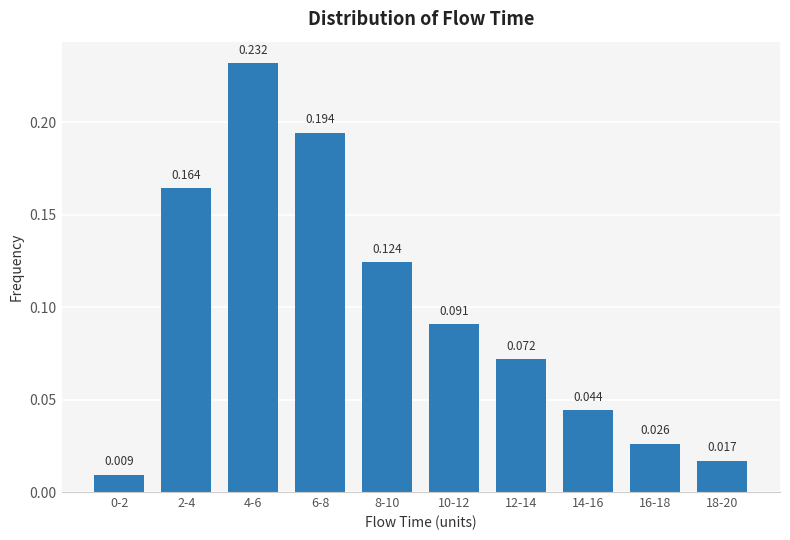

Are the bars horizontal?

No